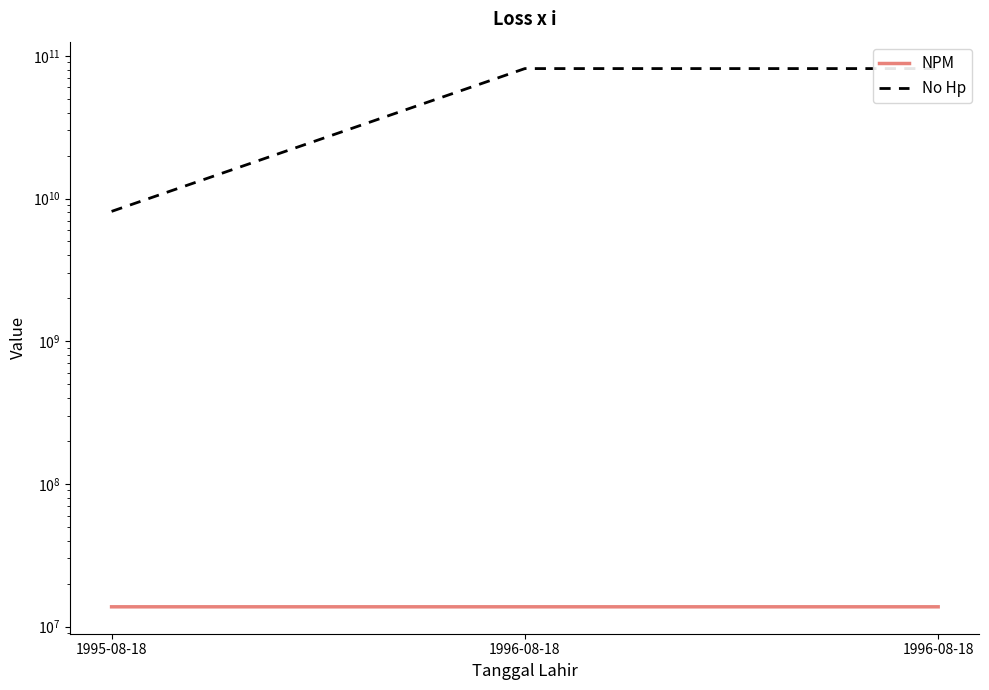

What is the minimum value for No Hp?

8123456789